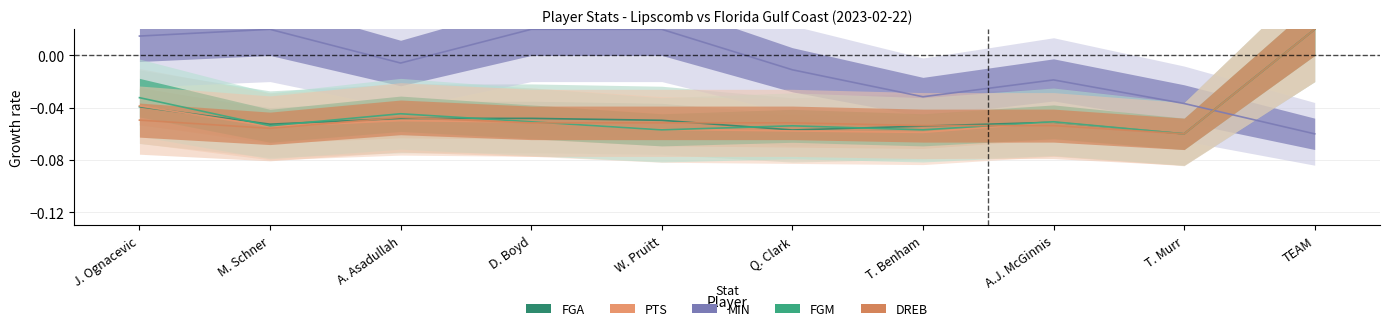

Where do FGA and MIN first cross each other?

T. Murr and TEAM